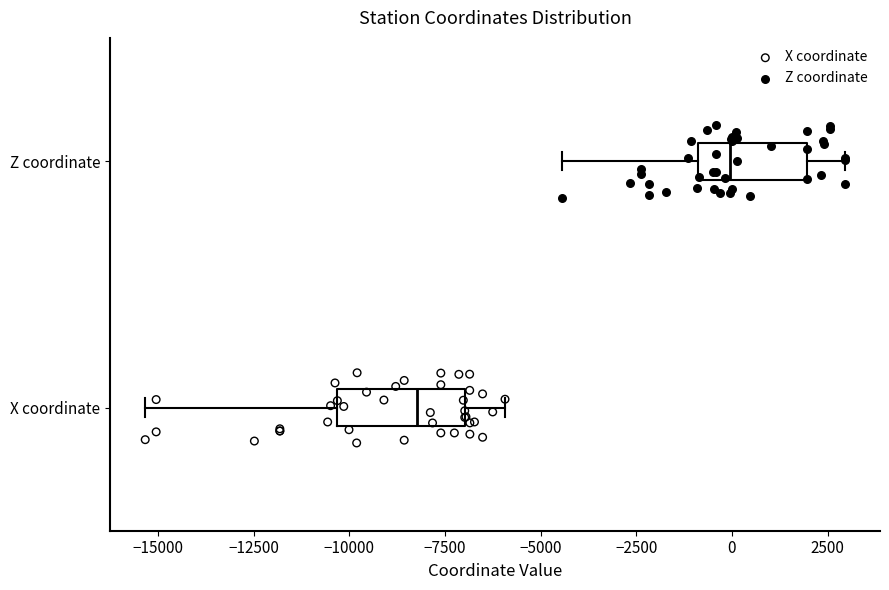

Which box is the widest, from its left edge to its right edge?

X coordinate